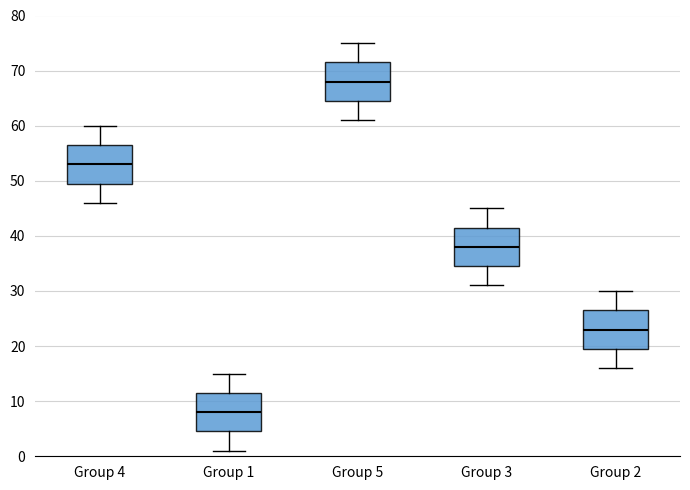

Where is the lower edge of the box for Group 1 on the y-axis? The values are not printed on the chart, so give them approximately, as read against the axis.

5